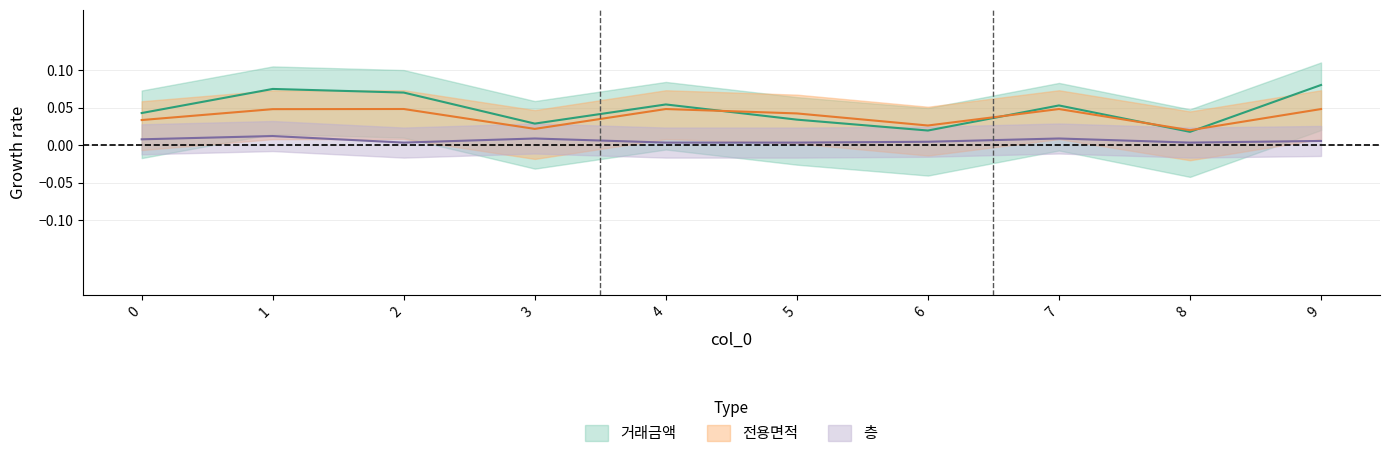

True or false: 층 and 전용면적 cross at least once.

False